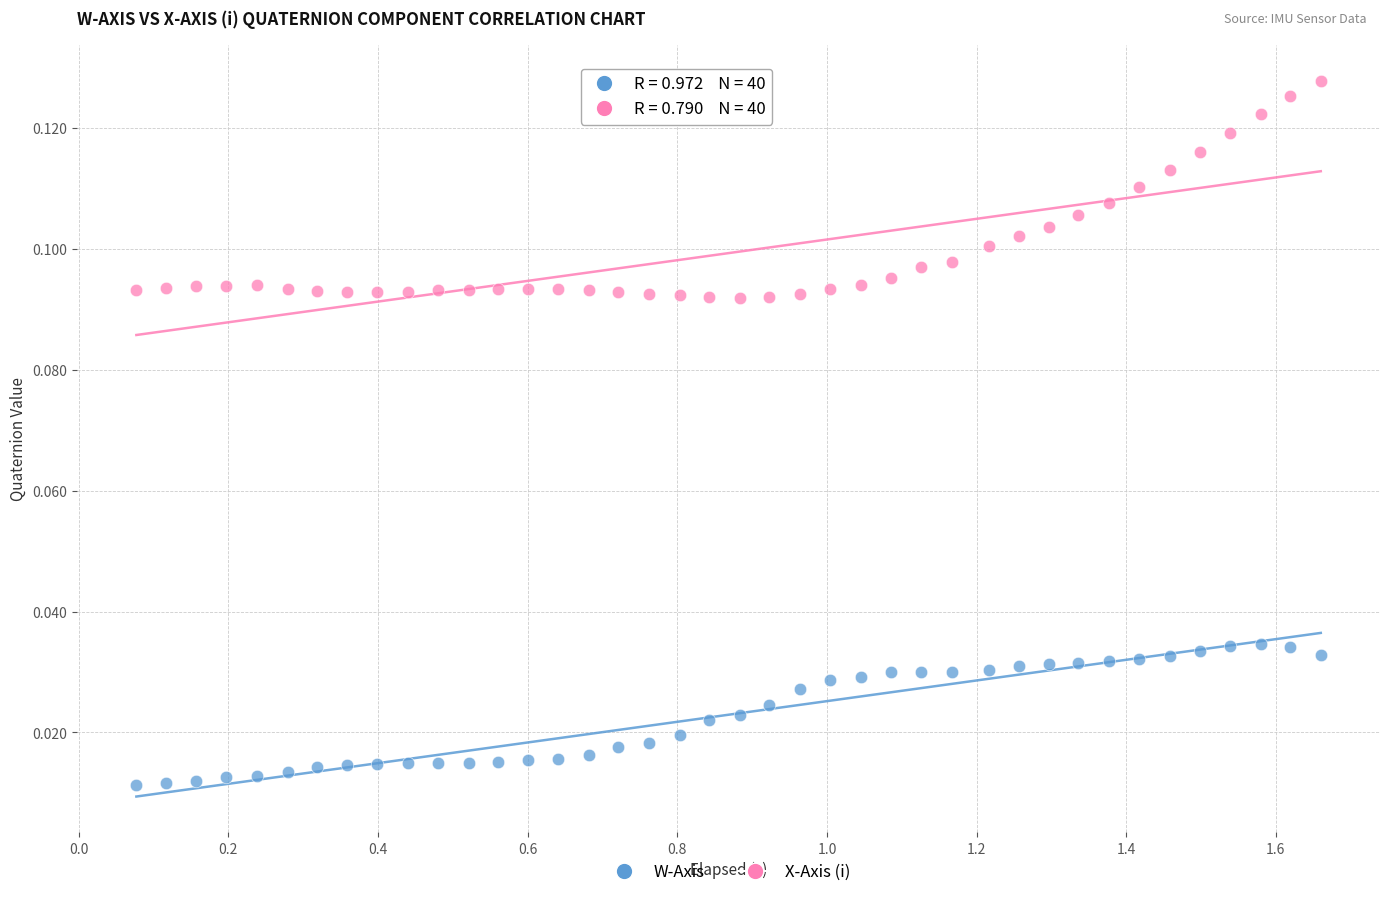

Across all data points, what is the range of X values (max minus min)?

1.6